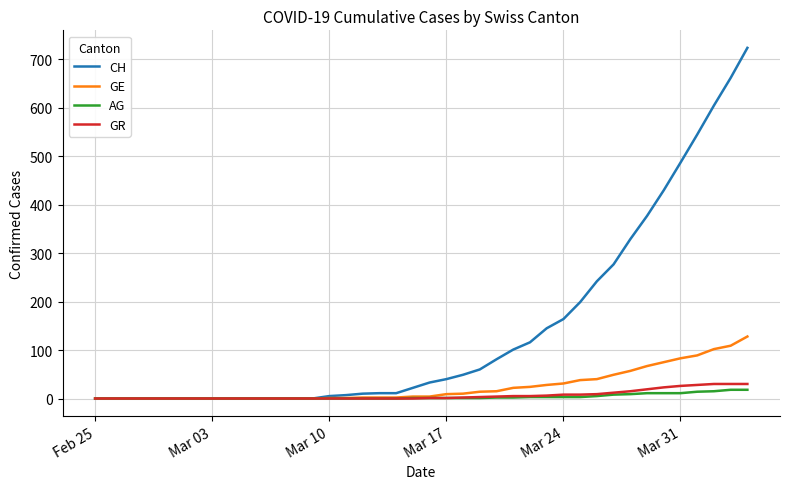

What is the maximum value shown in the chart?

724